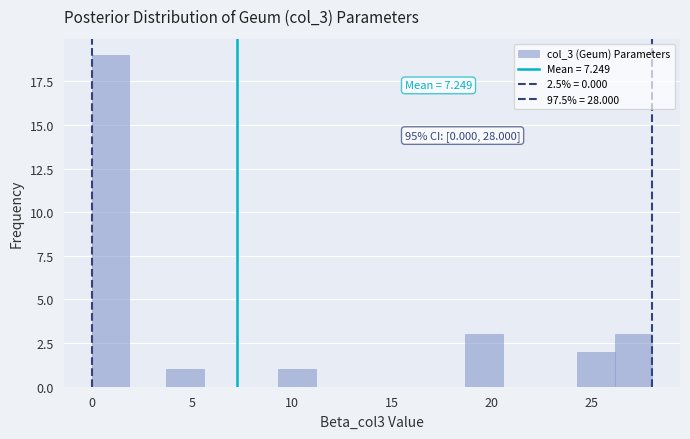

Around what value on the x-axis is the tallest bar? Give the approximate position of its centre, as read against the axis.

1.0